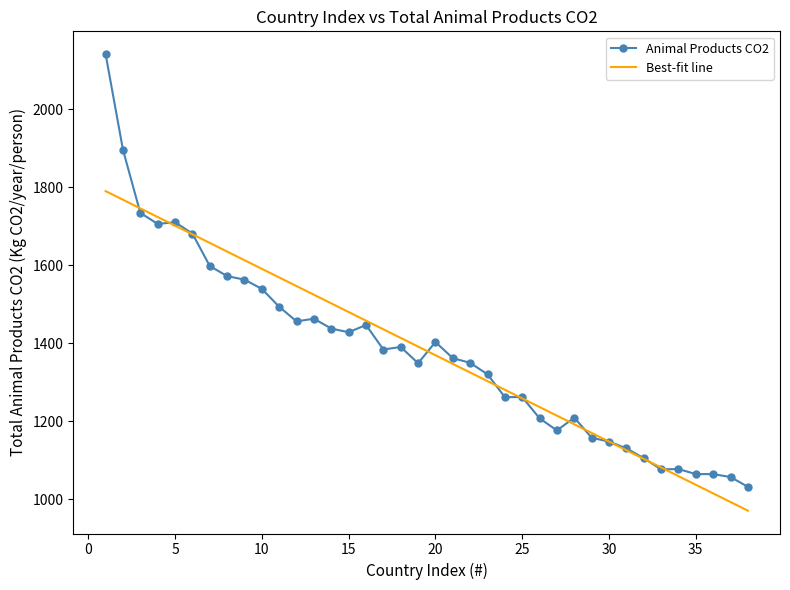

Which series has the widest spread of values?

Animal Products CO2